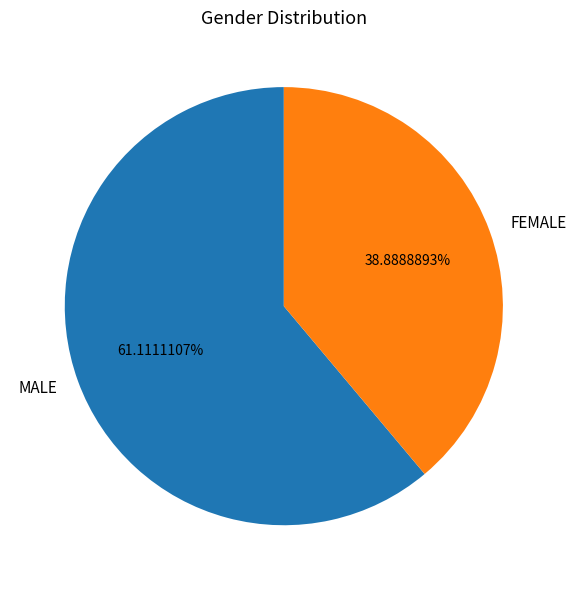

To the nearest percent, what portion does MALE represent?

61%